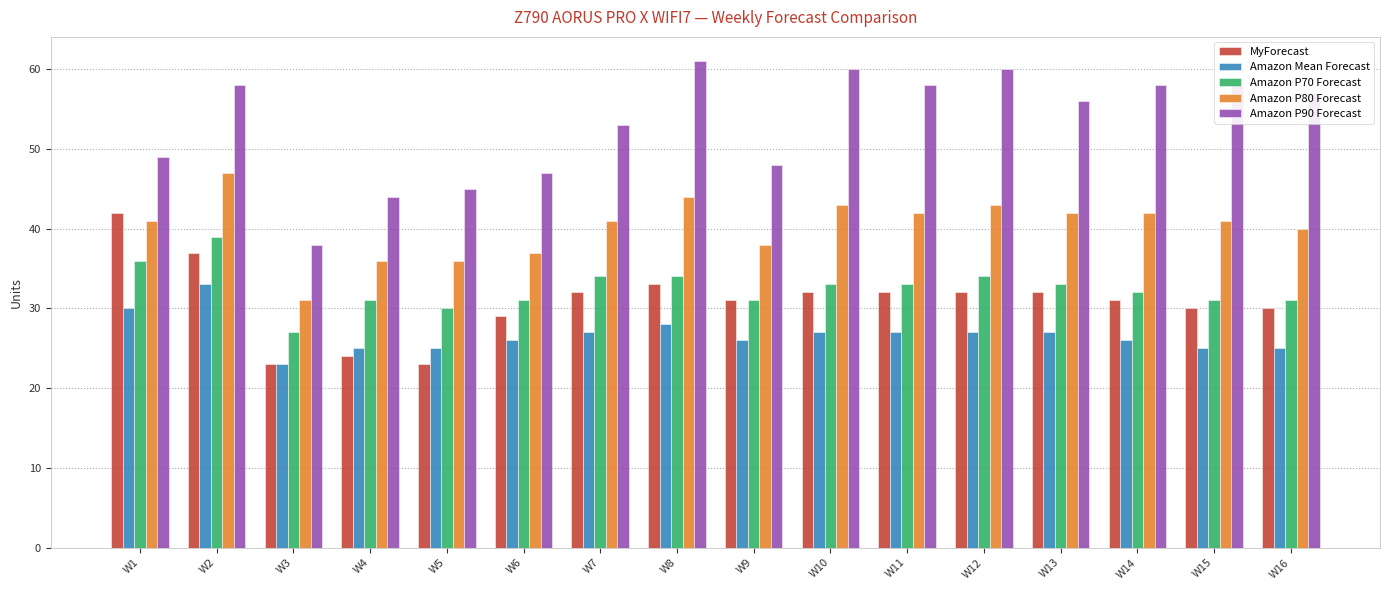

What is the difference between the Amazon P90 Forecast values at W5 and W2?

13